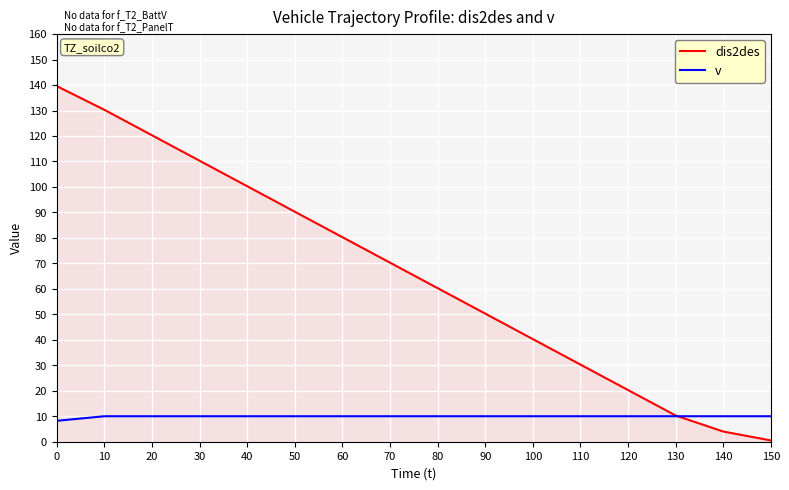

Which series has the largest range (max minus min)?

dis2des